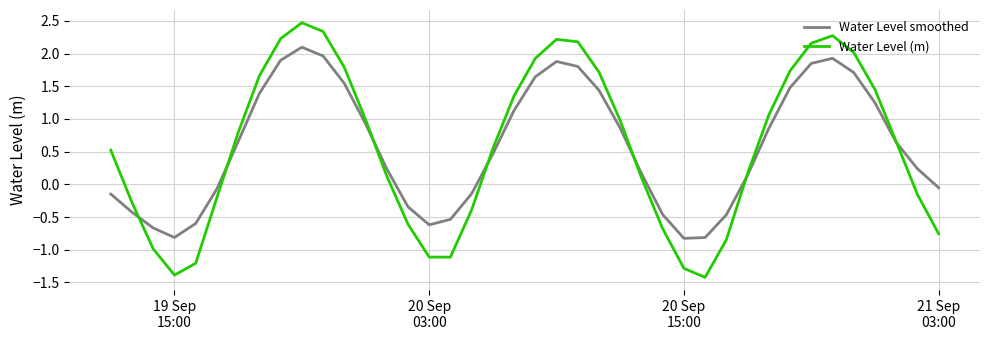

Which series has the largest range (max minus min)?

Water Level (m)